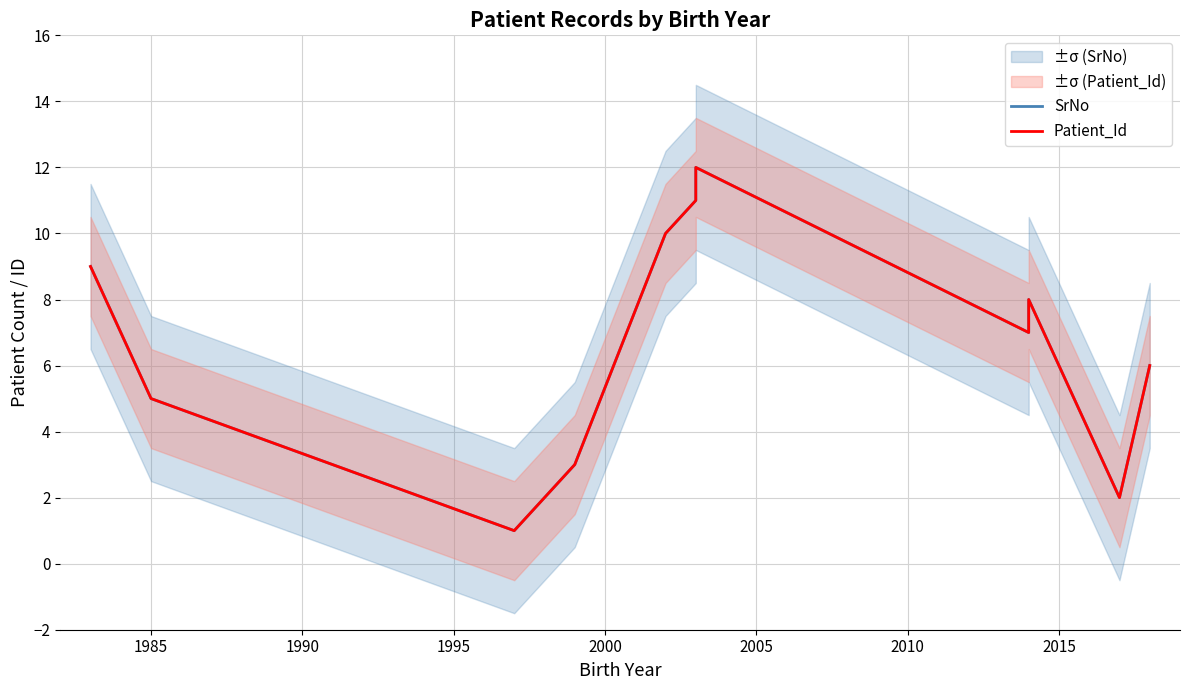

In SrNo, how many points are lower than both neighbors (excluding endpoints)?

3